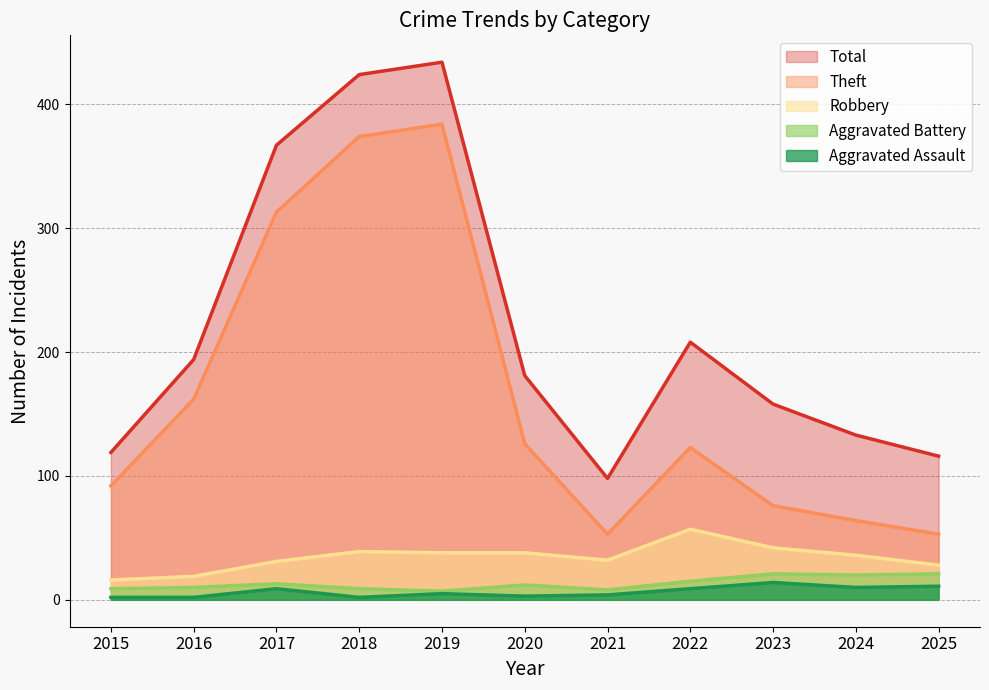

Which series changed the most between 2022 and 2025?

Total